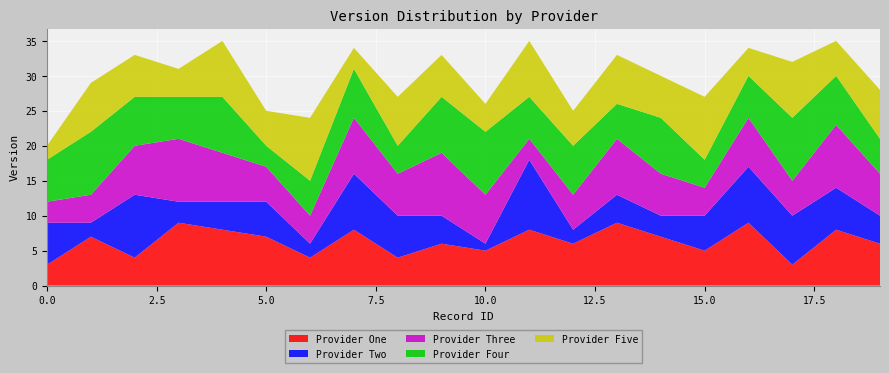

Reading left to right, transcribe all the data shown in this chart.

Provider One: 3	7	4	9	8	7	4	8	4	6	5	8	6	9	7	5	9	3	8	6
Provider Two: 6	2	9	3	4	5	2	8	6	4	1	10	2	4	3	5	8	7	6	4
Provider Three: 3	4	7	9	7	5	4	8	6	9	7	3	5	8	6	4	7	5	9	6
Provider Four: 6	9	7	6	8	3	5	7	4	8	9	6	7	5	8	4	6	9	7	5
Provider Five: 2	7	6	4	8	5	9	3	7	6	4	8	5	7	6	9	4	8	5	7